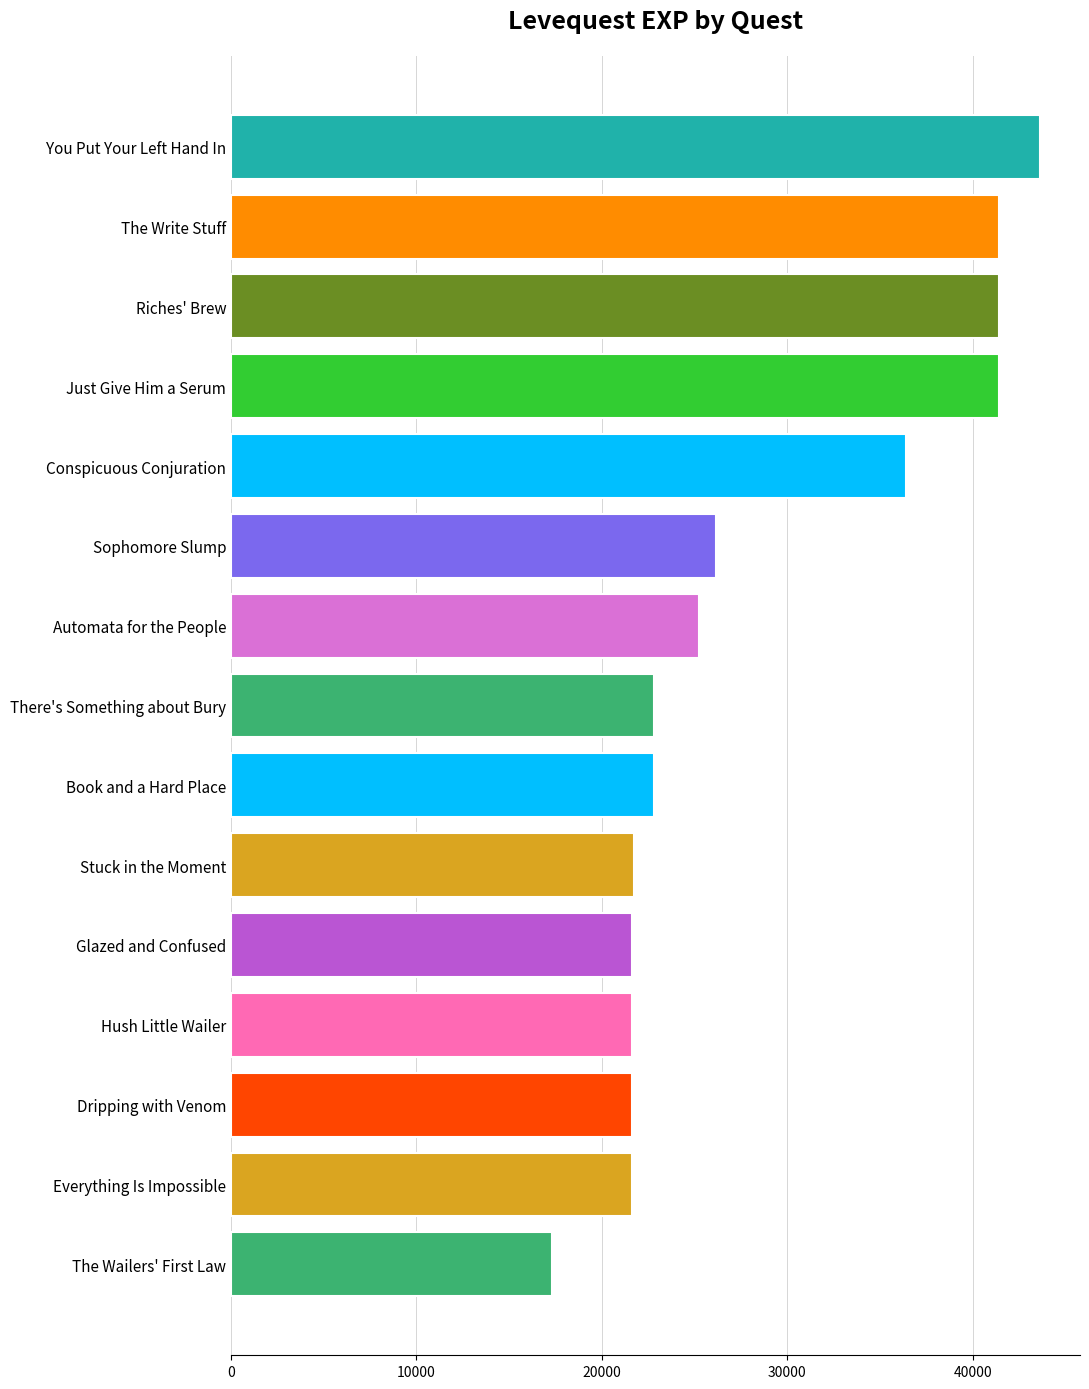

What is the change in value from Hush Little Wailer to Conspicuous Conjuration?

+14790